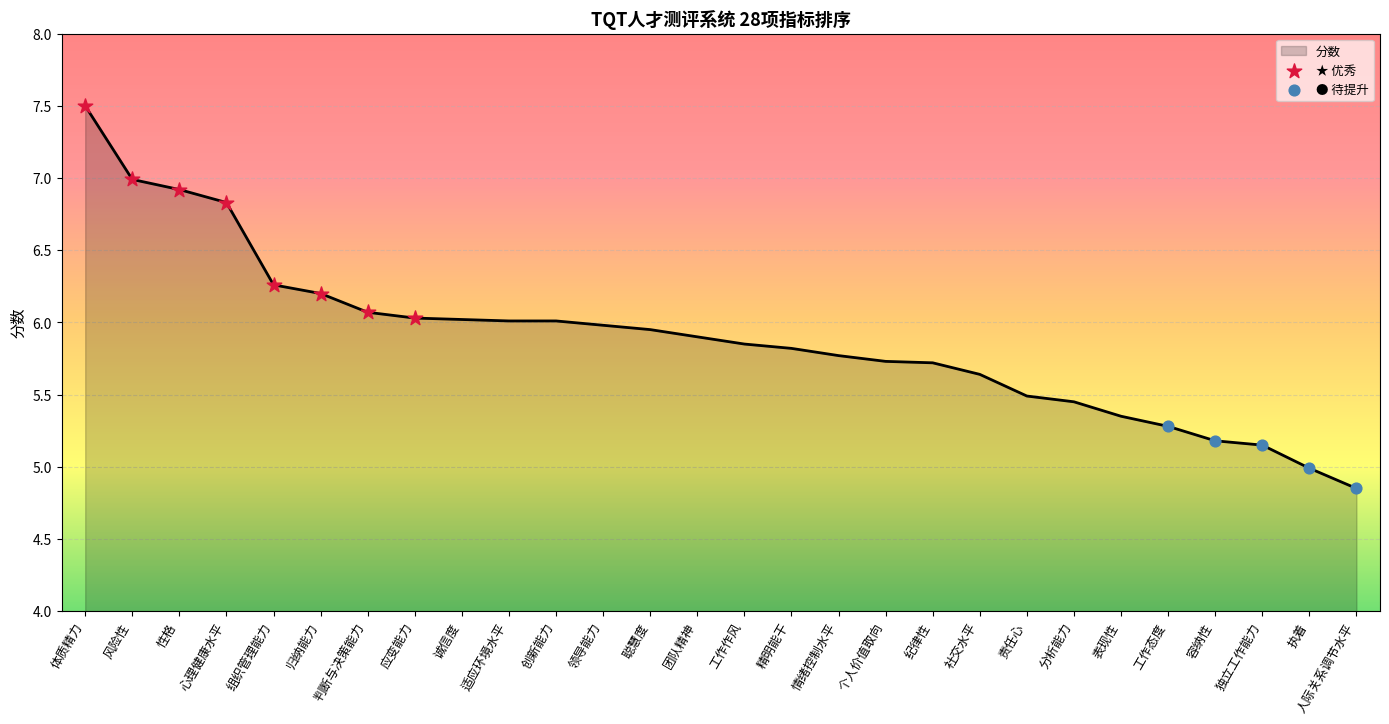

Which has a higher value, 执着 or 性格?

性格